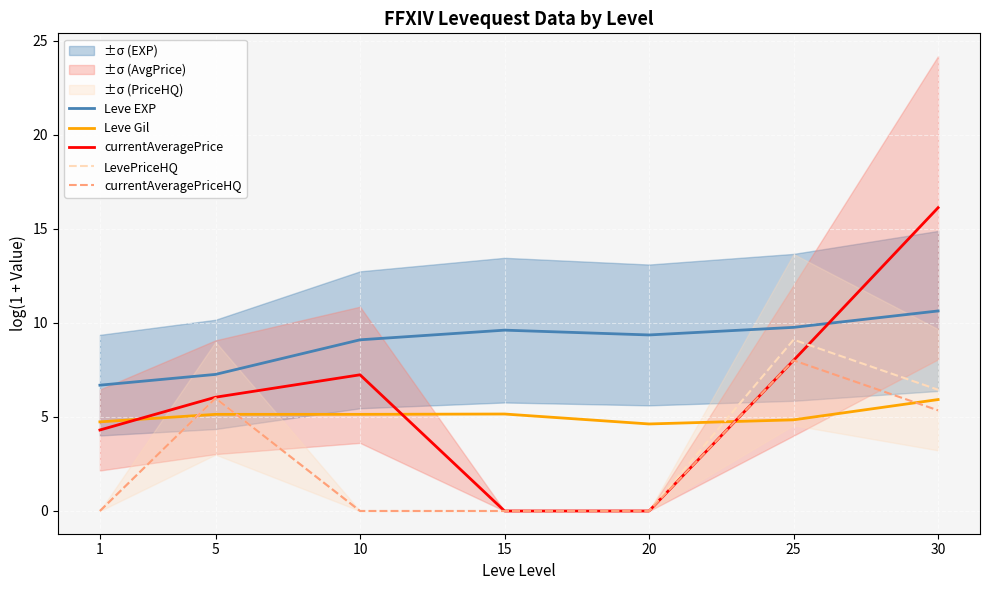

Where does the Leve EXP series first go above 9?

10